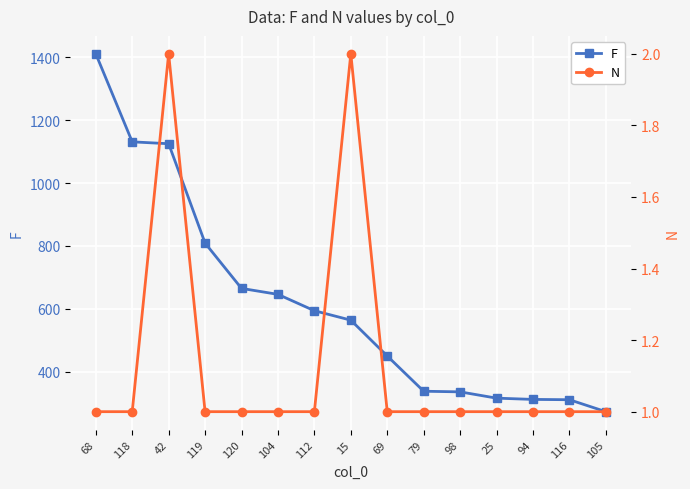

List the labels in order of N value, smallest first.

68, 118, 119, 120, 104, 112, 69, 79, 98, 25, 94, 116, 105, 42, 15